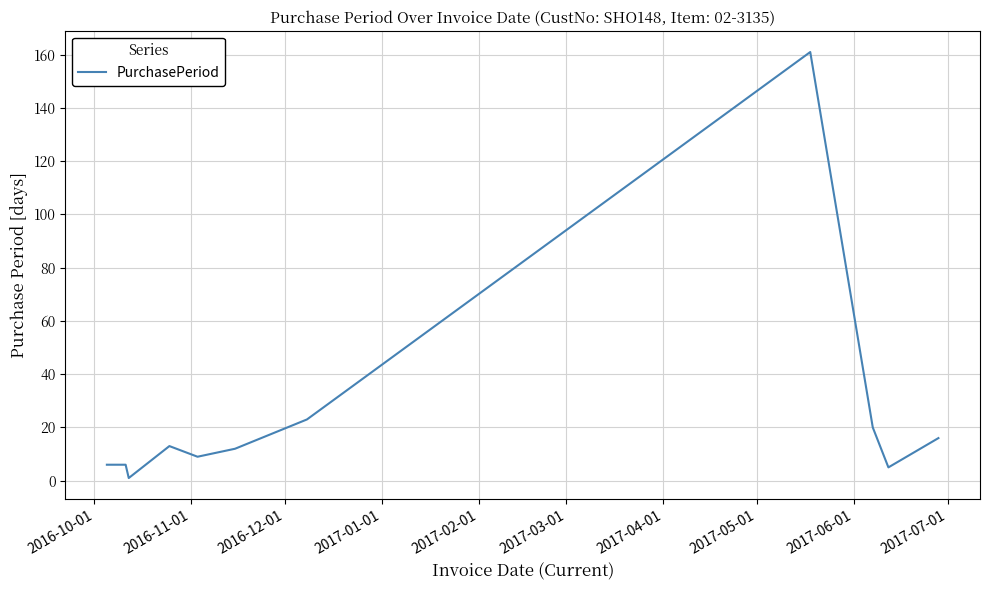

What is the maximum value shown in the chart?

161